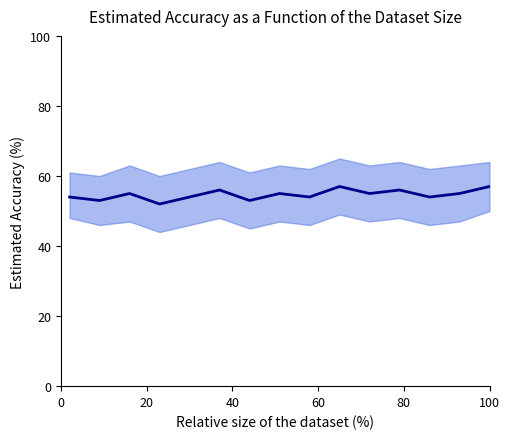

True or false: the data has more than 2 interior local peaks.

True